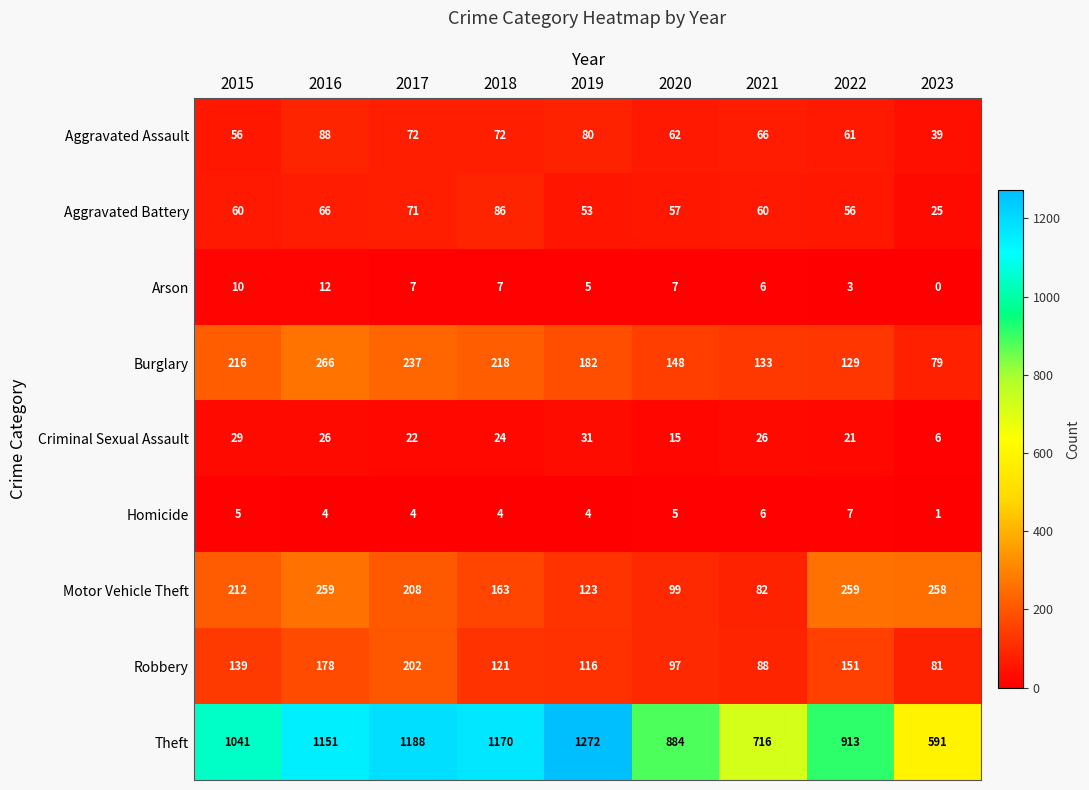

What value does the Aggravated Assault series have at 2016?

88